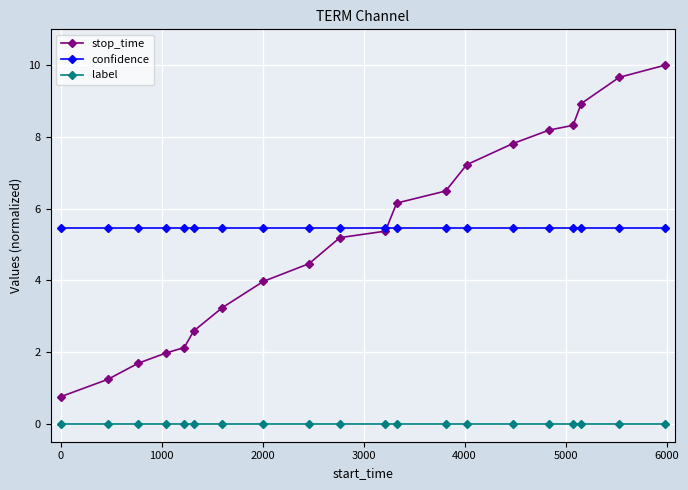

True or false: label and confidence intersect in this chart.

False